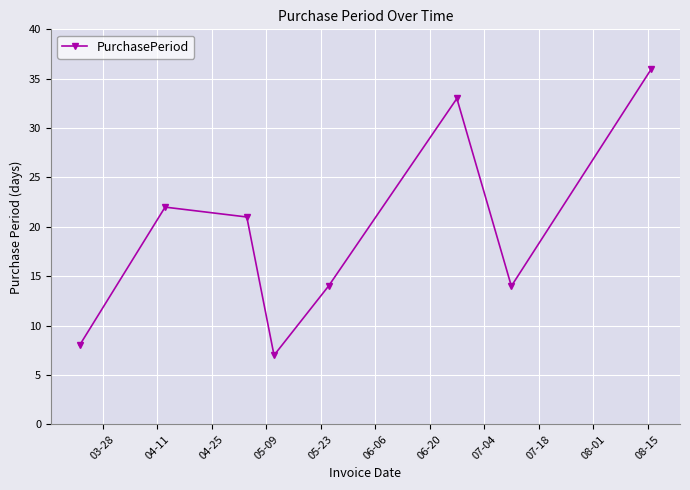

What is the value of the 2nd point from the left?

22